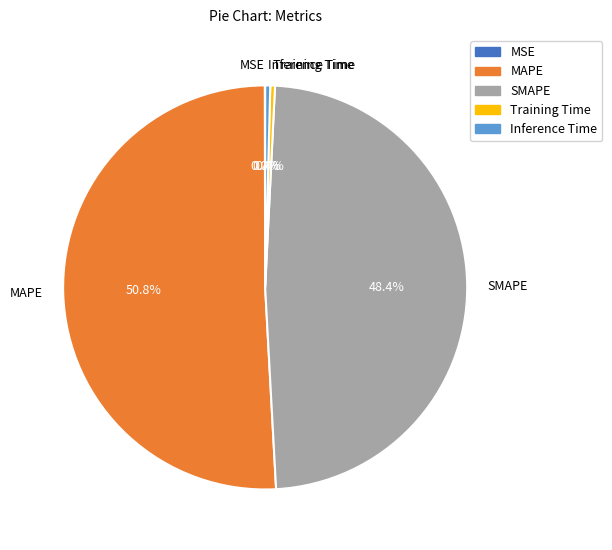

To the nearest percent, what is the difference between the largest and smallest slice percentages?

51%